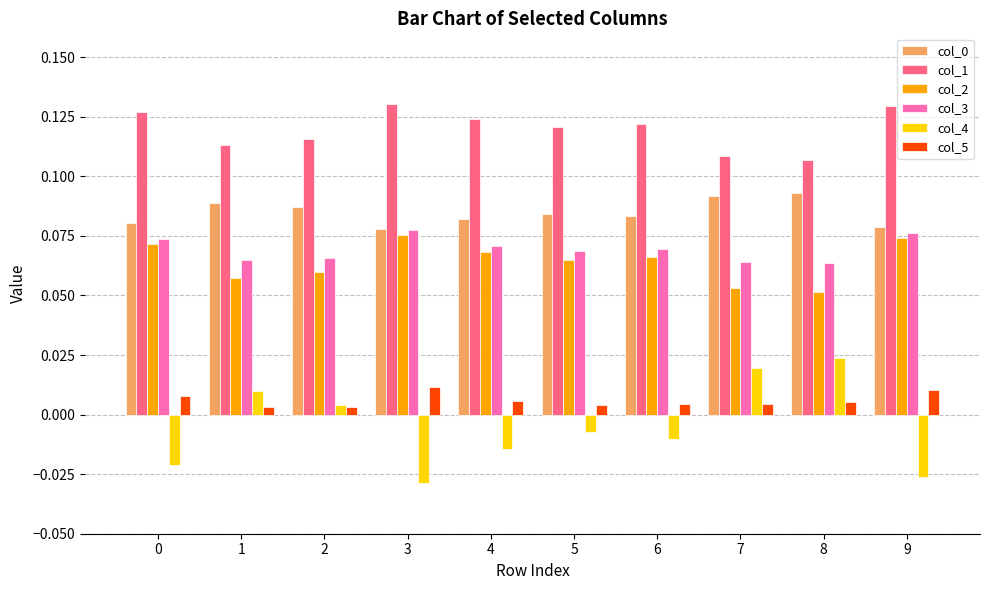

What is the total value across all series at 8?

0.3